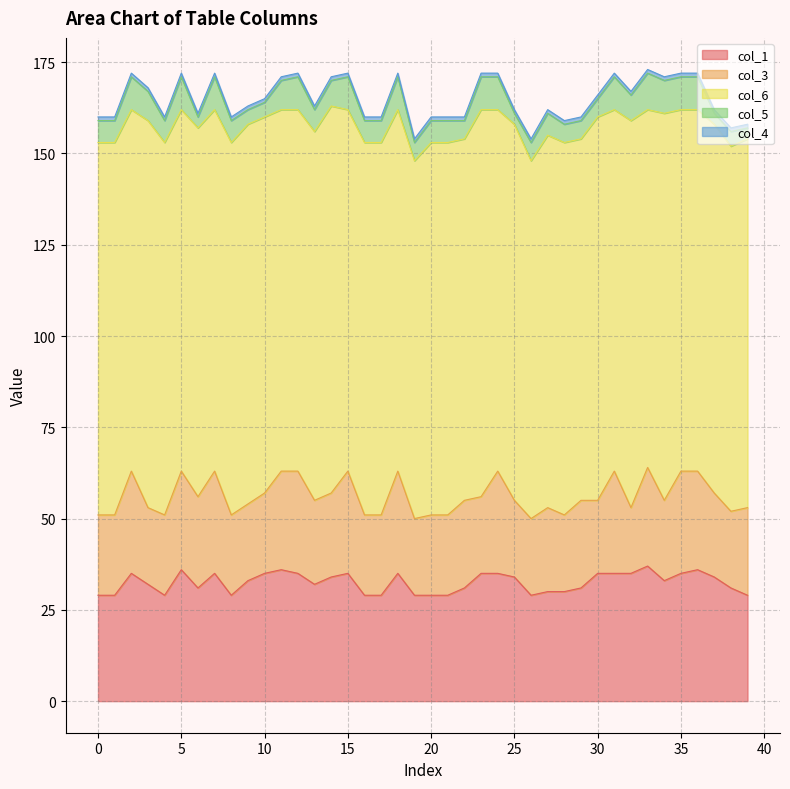

What is the sum of all col_4 values?

40